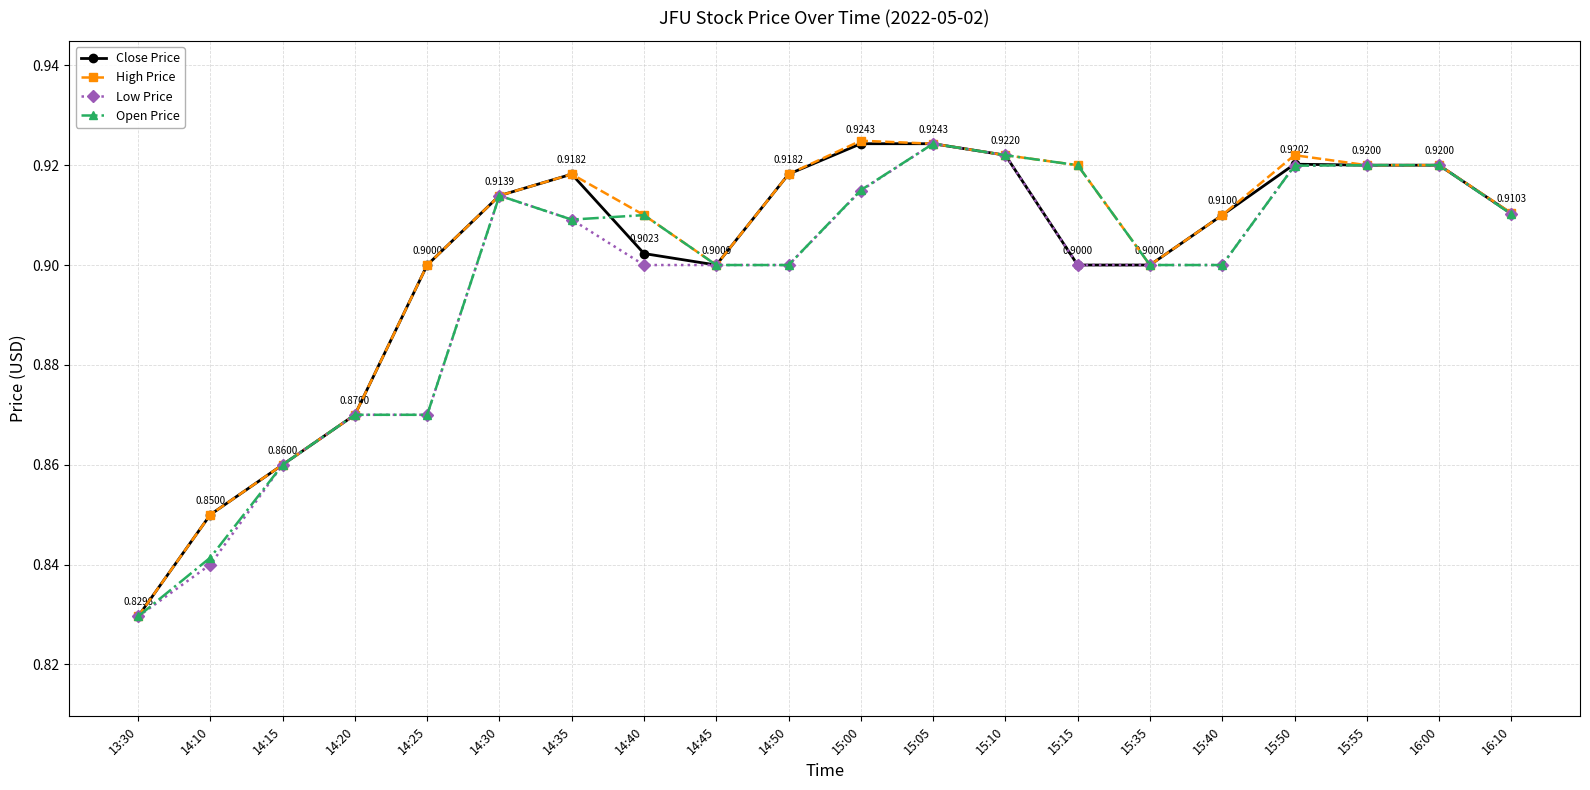

True or false: Close Price has more than 0 interior local peaks.

True